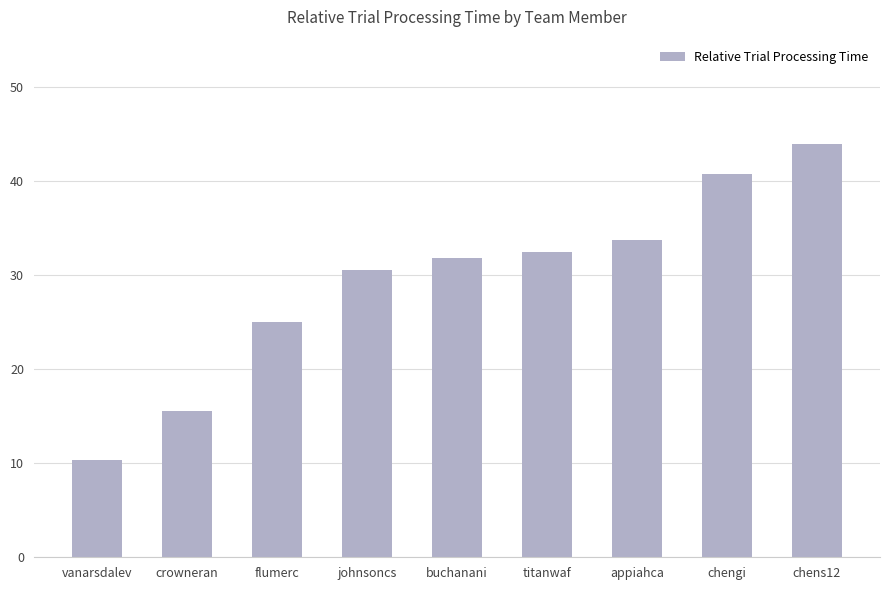

What is the sum of the values at chengi and flumerc?

65.7